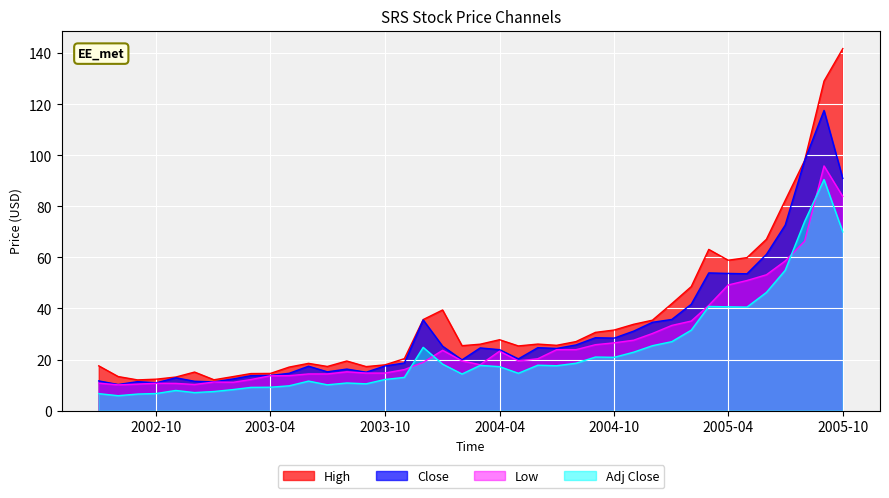

Count the number of categories in the chart.

40